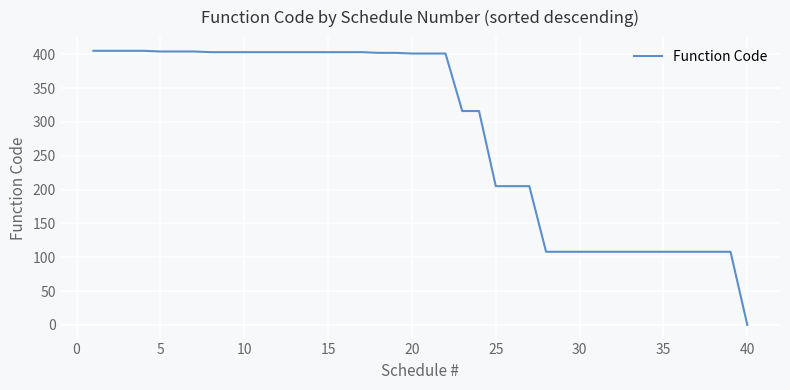

What is the maximum value shown in the chart?

405